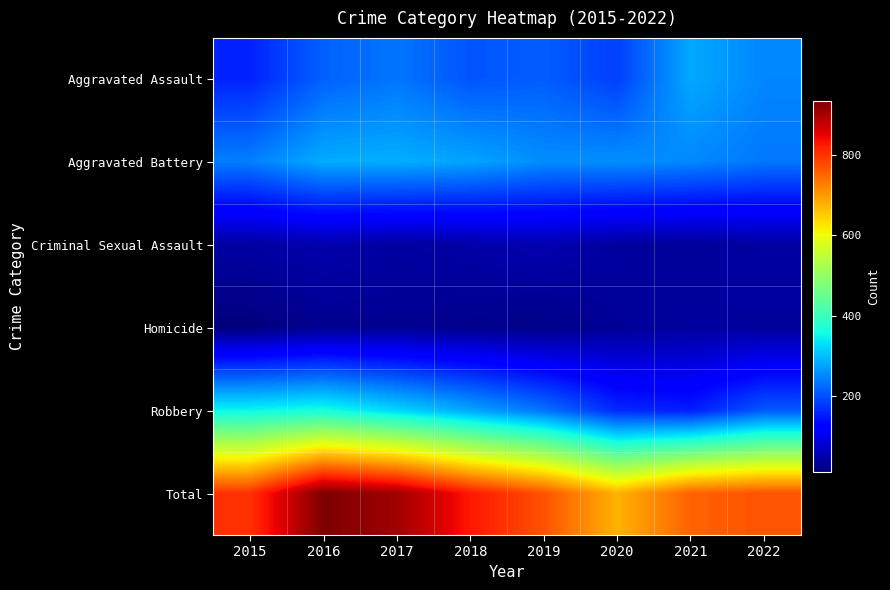

Which category has the lowest value across all series?

2015